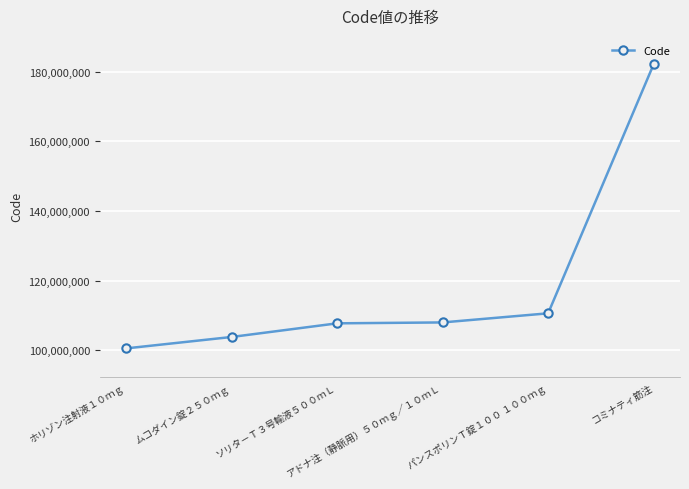

What is the difference between the maximum and minimum values?

81552399